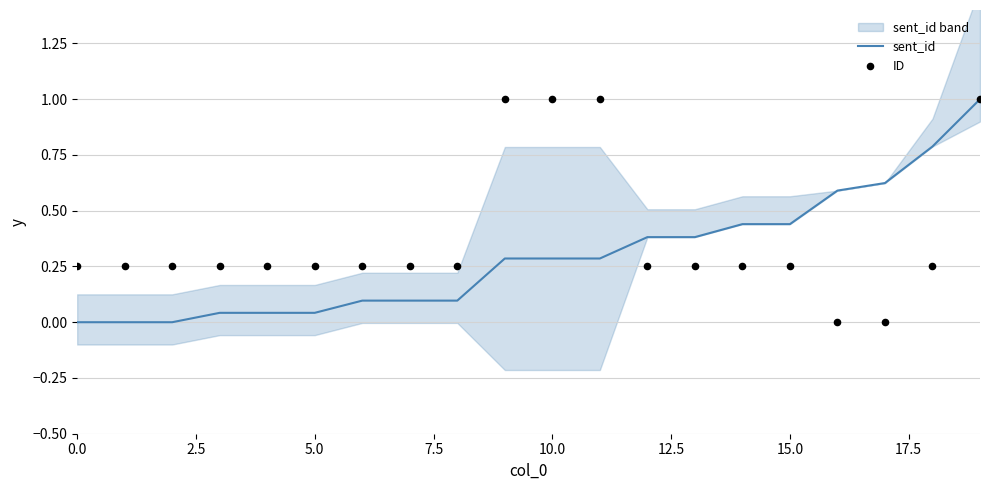

What are all the series names shown in the legend?

sent_id, ID